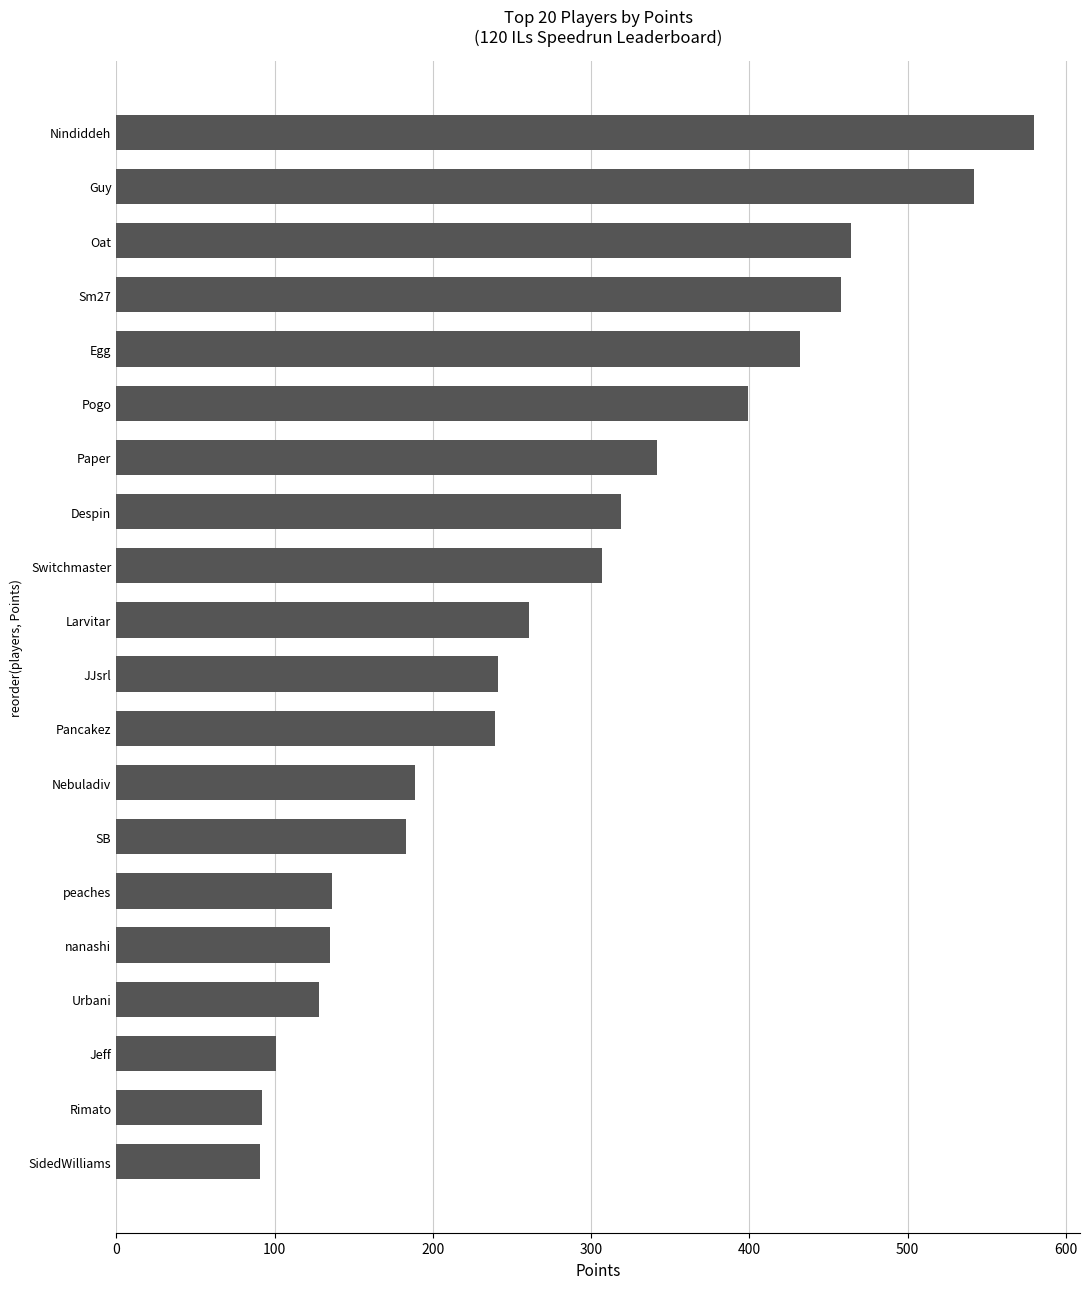

Approximately how many times larger is the value at Rimato compared to Nebuladiv?

0.5